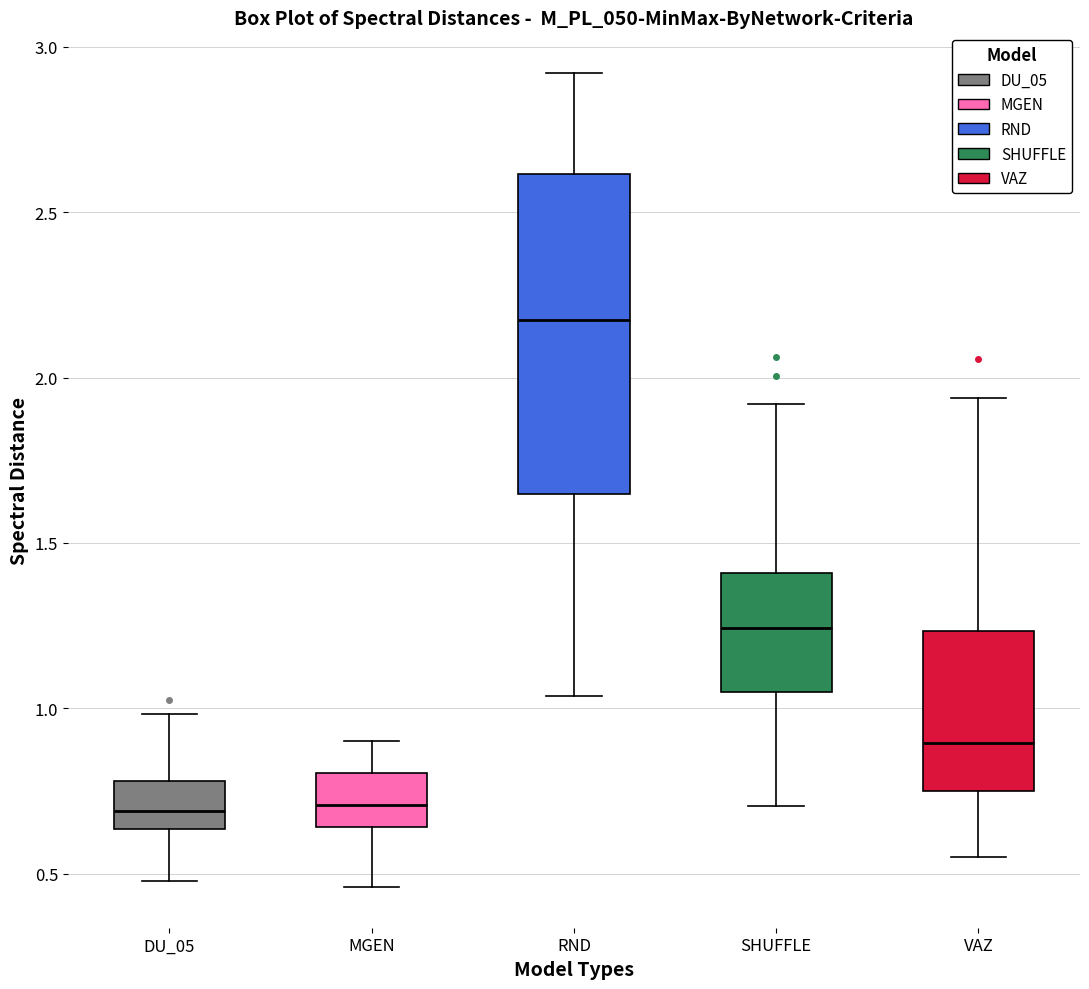

Where is the lower edge of the box for VAZ on the y-axis? The values are not printed on the chart, so give them approximately, as read against the axis.

0.75